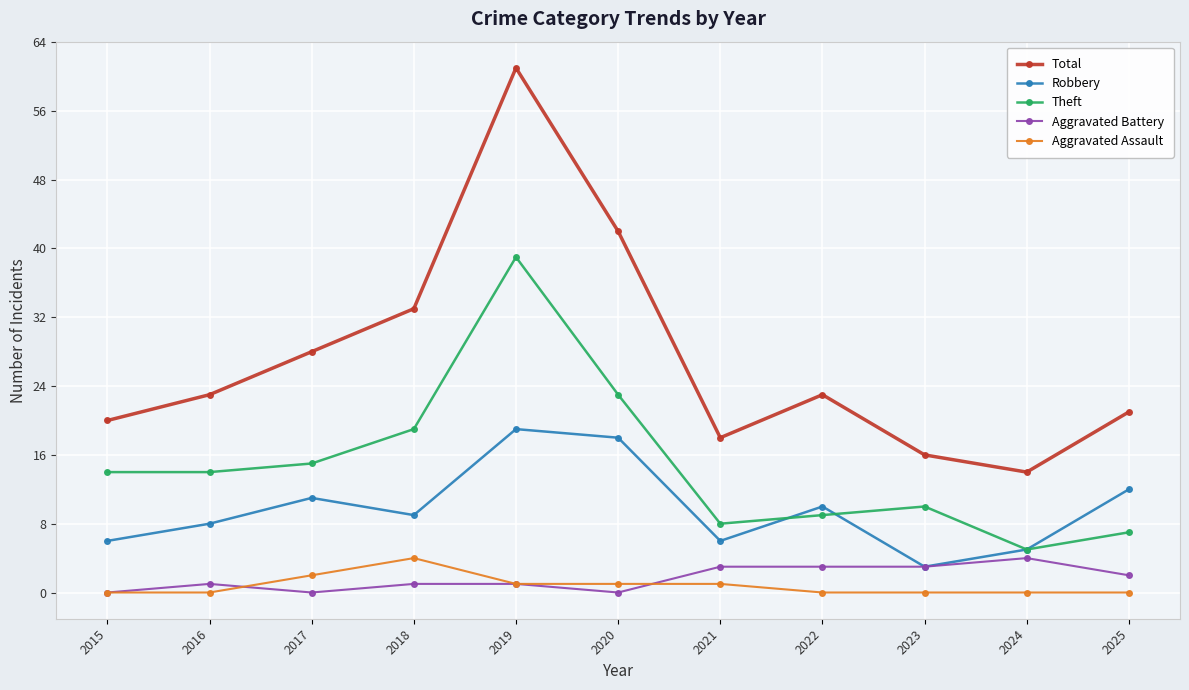

True or false: Aggravated Battery has more than 1 interior local peaks.

True